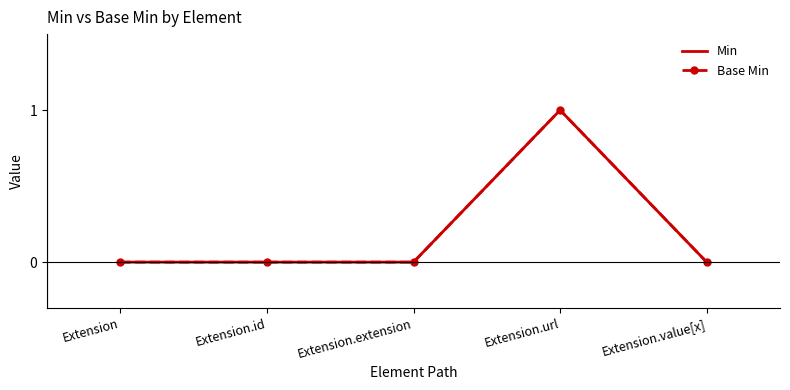

Reading left to right, list all the values displayed in this chart.

Min: 0	0	0	1	0
Base Min: 0	0	0	1	0